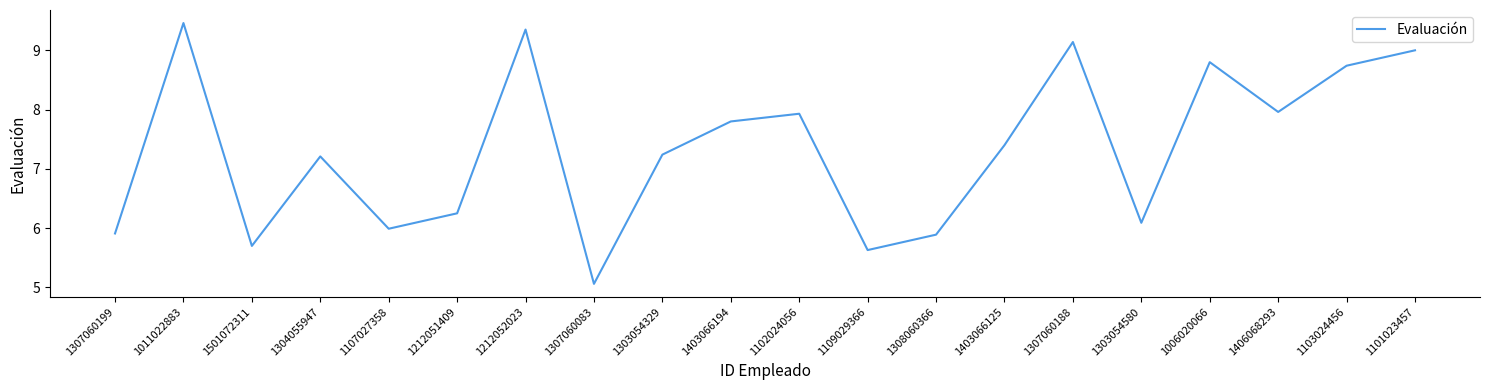

Where does the data first go above 7?

1011022883